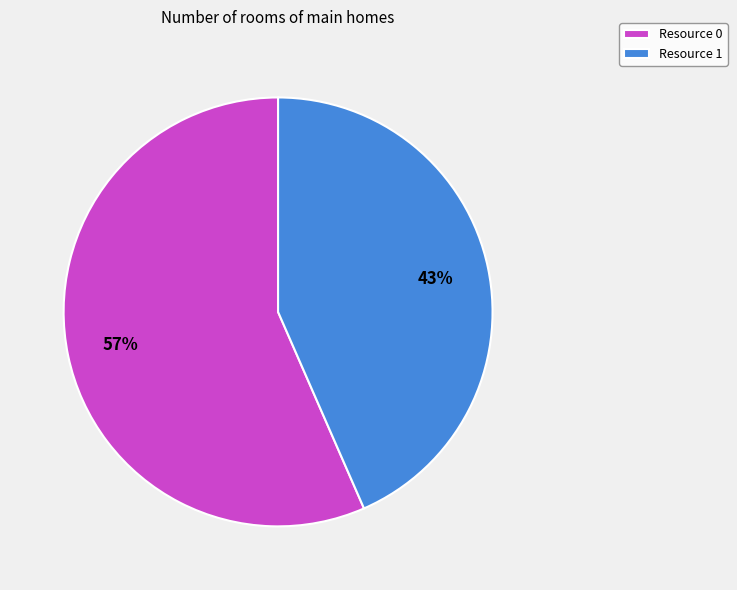

How many slices are in this pie chart?

2